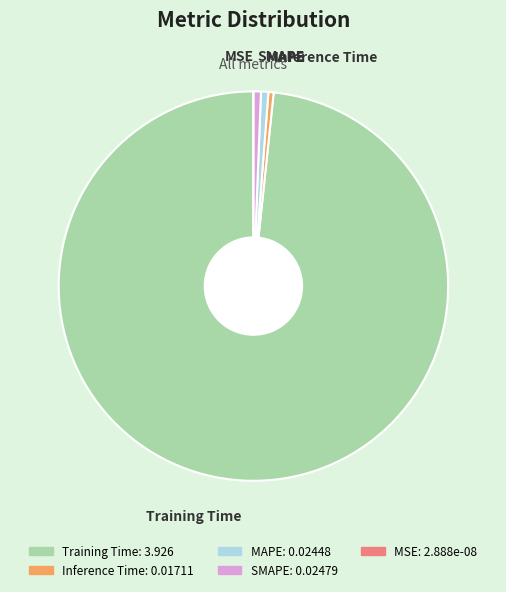

Do Inference Time and MAPE together represent more than half of the pie?

No